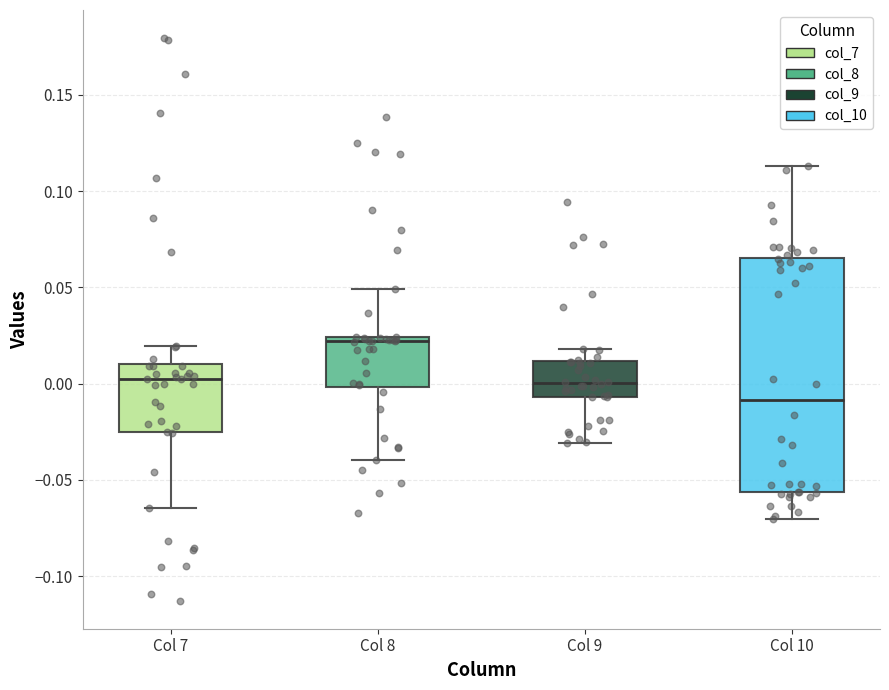

Where does the lower whisker of the box for Col 10 end on the y-axis? The values are not printed on the chart, so give them approximately, as read against the axis.

-0.070